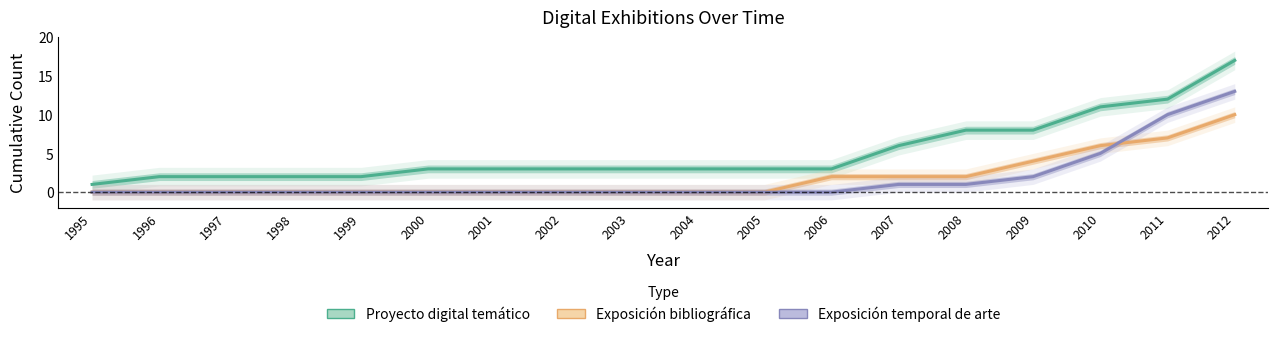

At which category does the chart reach its minimum across all series?

1995